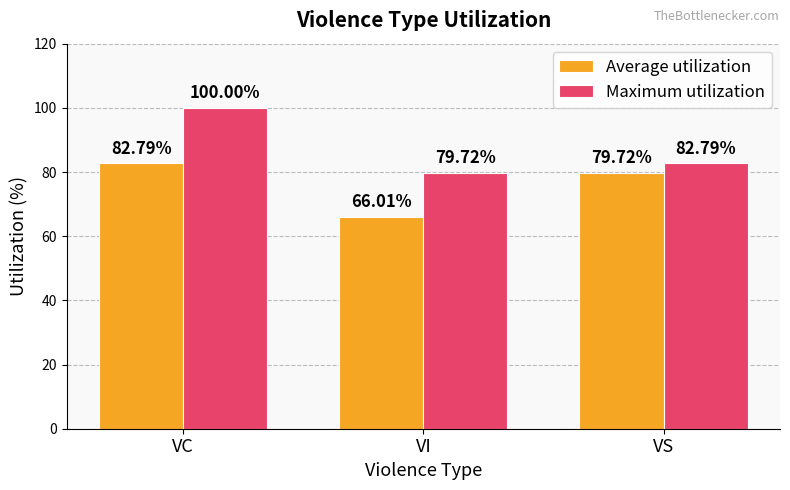

Is the value of Maximum utilization at VC greater than the value of Average utilization at VC?

Yes